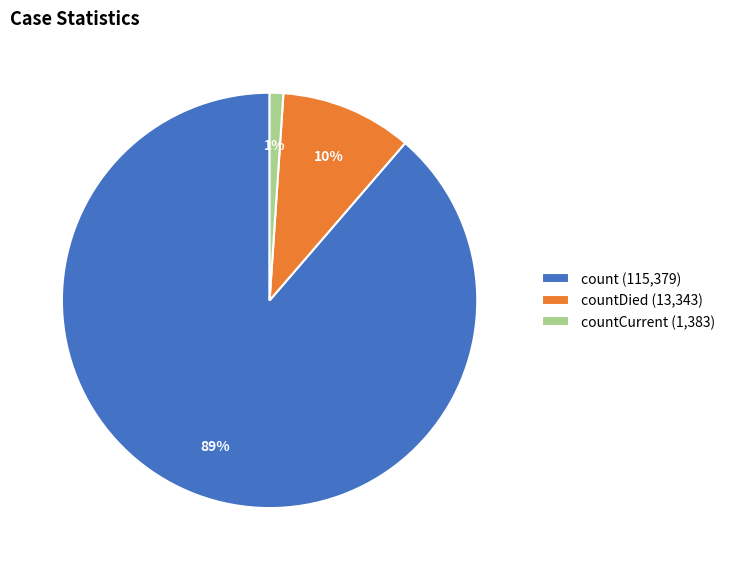

To the nearest percent, what portion does count (115,379) represent?

89%